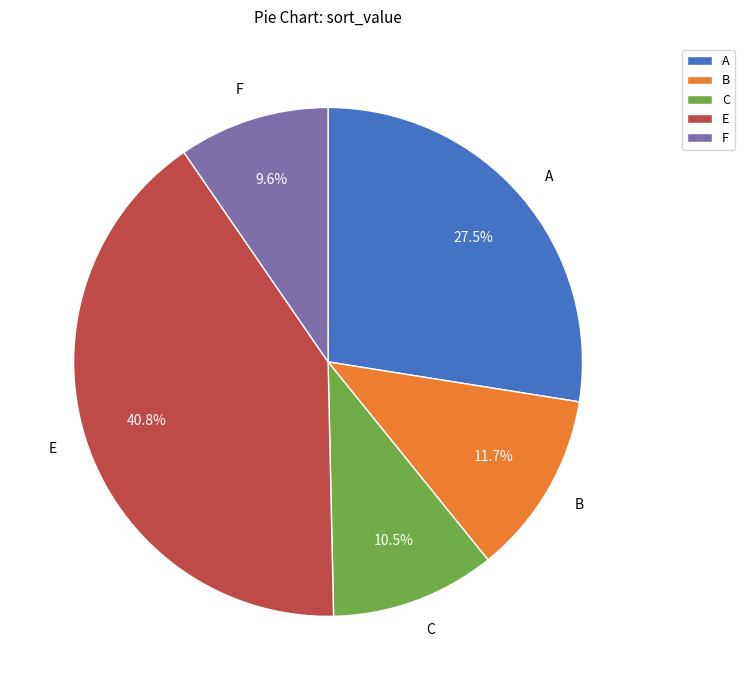

Combined, do A and F account for over 50%?

No